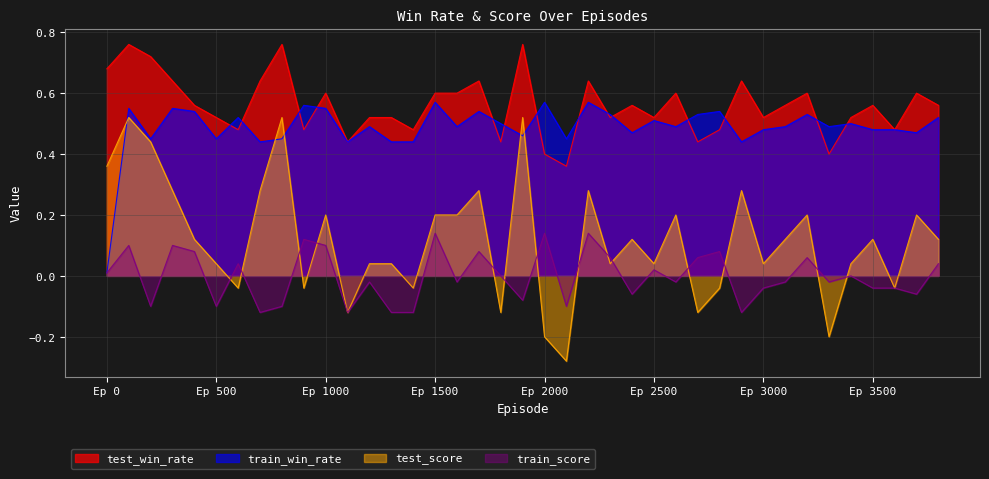

Rank the series by their maximum value, from highest to lowest.

test_win_rate, train_win_rate, test_score, train_score